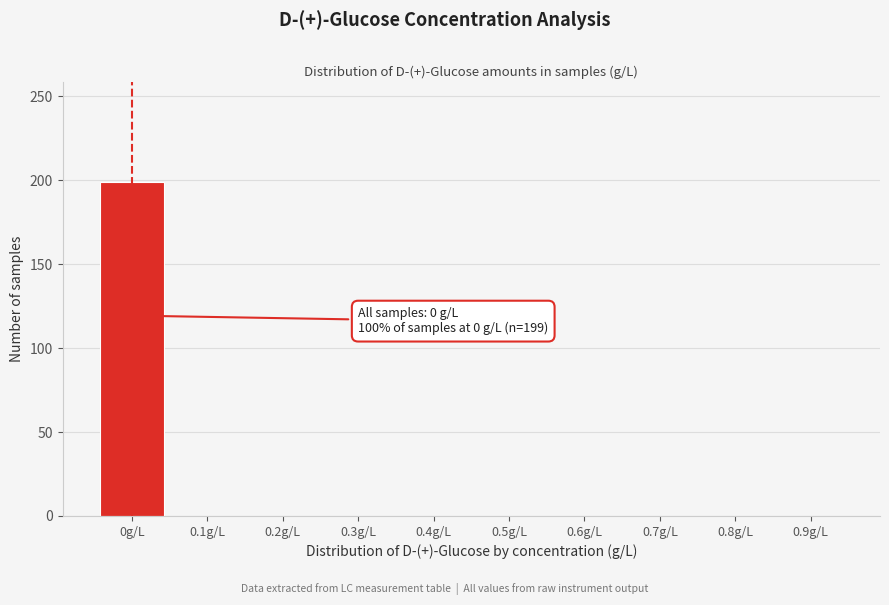

Reading left to right, transcribe all the data shown in this chart.

0g/L=199	0.1g/L=0	0.2g/L=0	0.3g/L=0	0.4g/L=0	0.5g/L=0	0.6g/L=0	0.7g/L=0	0.8g/L=0	0.9g/L=0